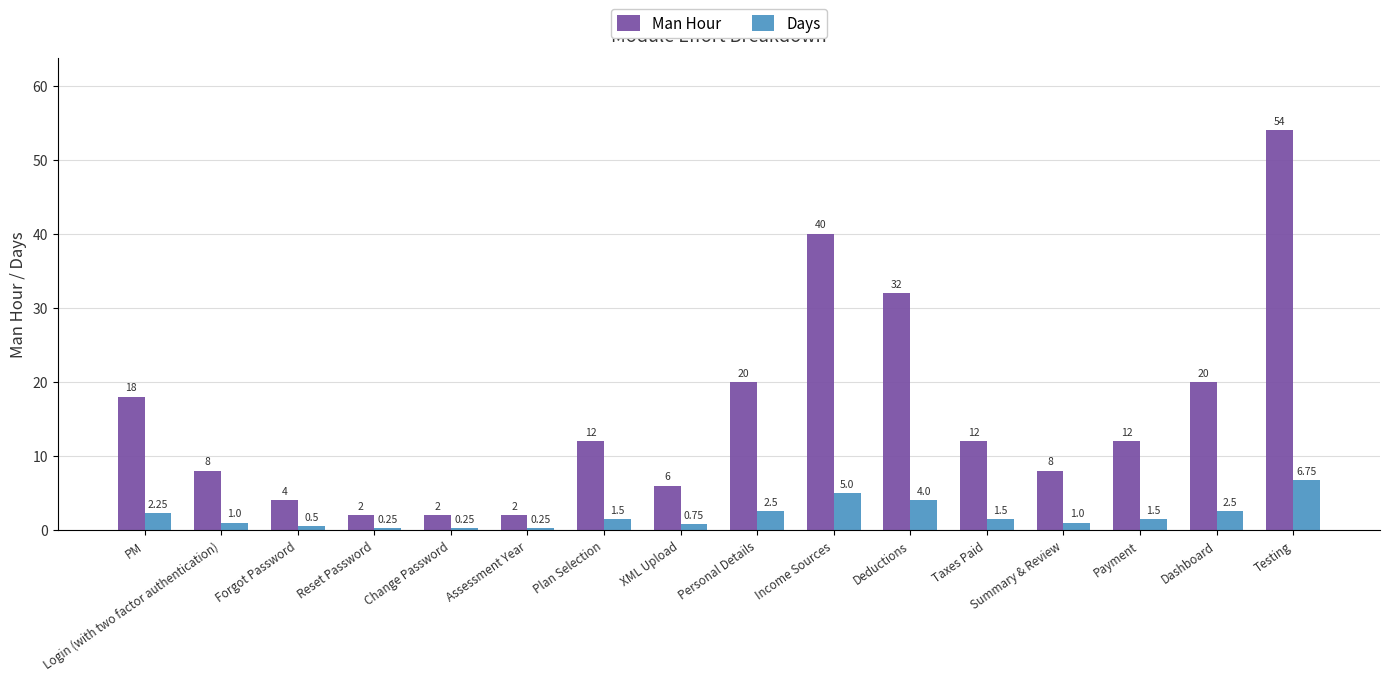

Count the number of data series in this chart.

2